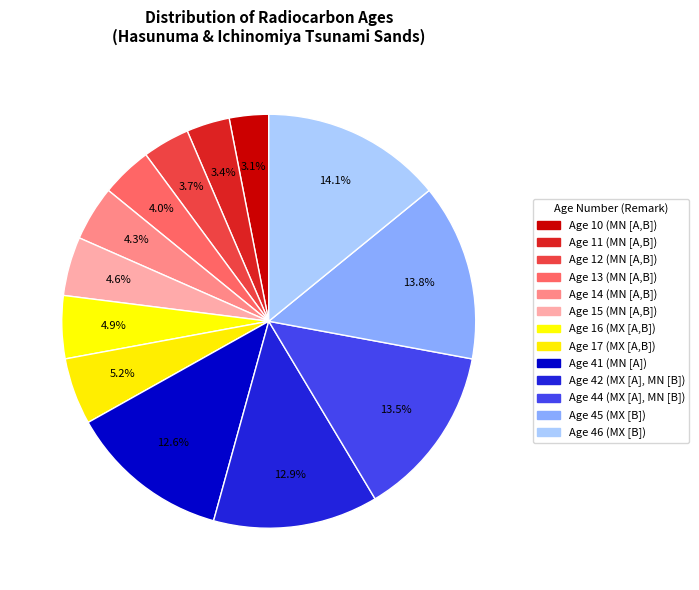

Does Age 46 (MX [B]) represent more than half of the total?

No